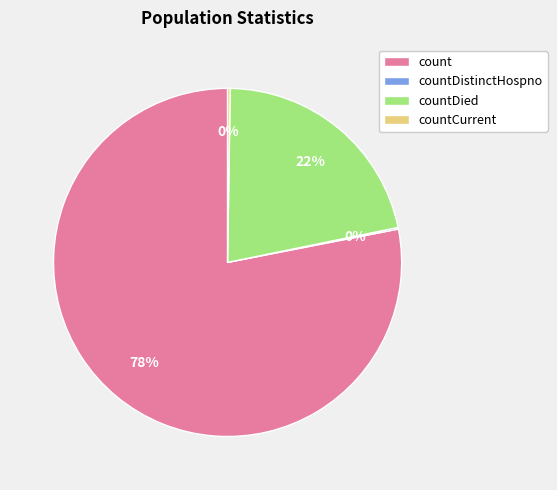

Is it true that countDied is 9% of the pie?

False